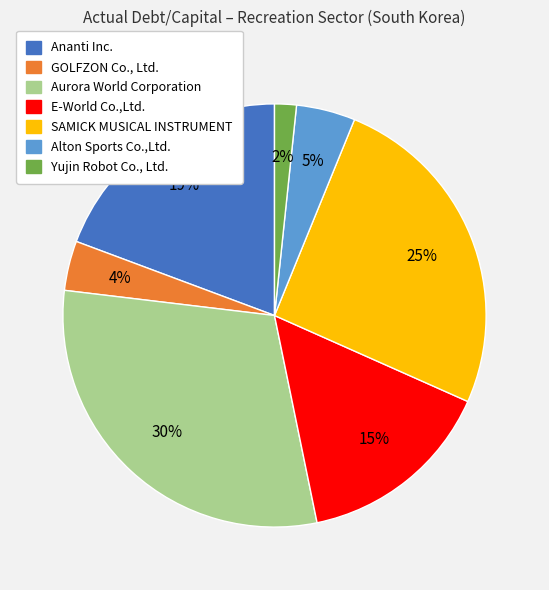

Do SAMICK MUSICAL INSTRUMENT and E-World Co.,Ltd. together represent more than half of the pie?

No